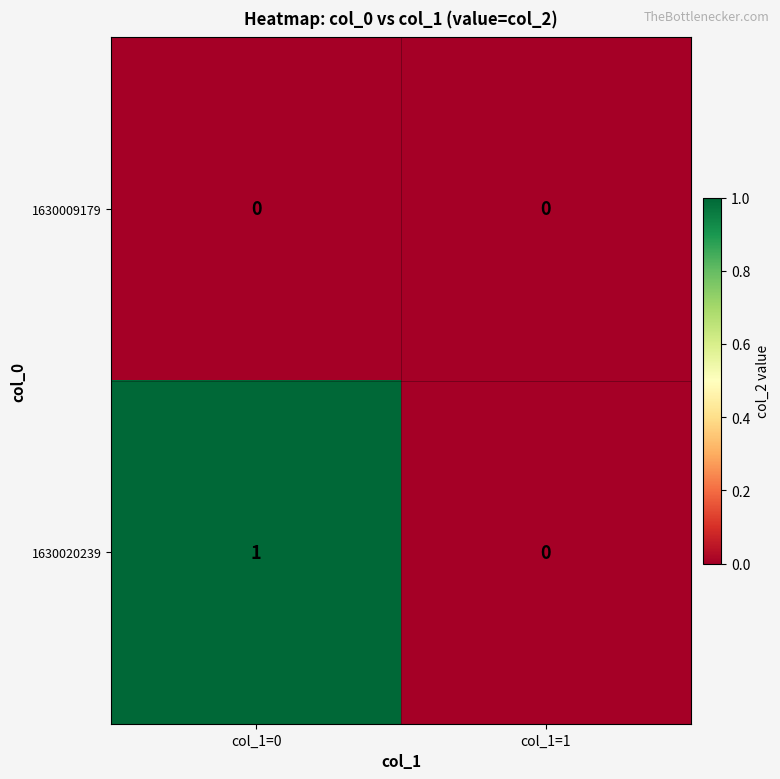

What is the greatest value displayed?

1